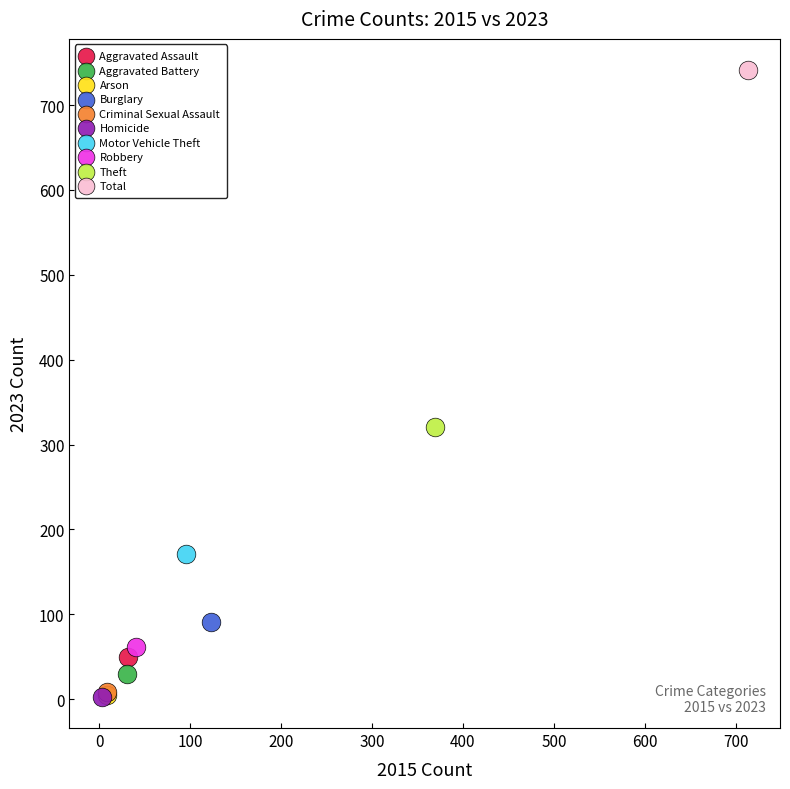

What are all the series names shown in the legend?

Aggravated Assault, Aggravated Battery, Arson, Burglary, Criminal Sexual Assault, Homicide, Motor Vehicle Theft, Robbery, Theft, Total